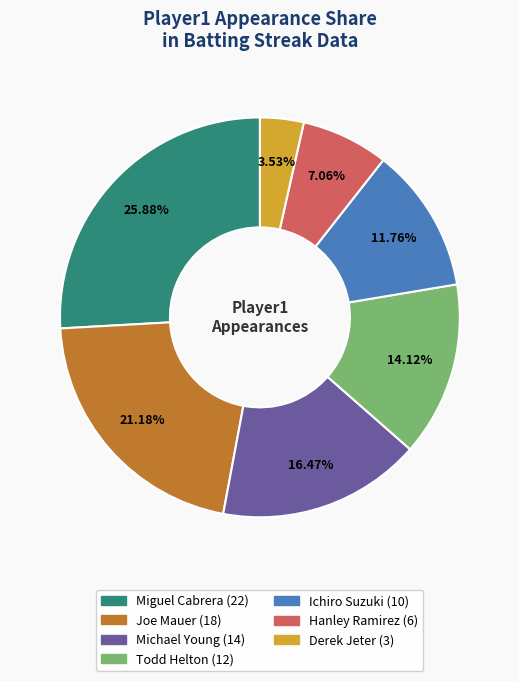

How many slices are in this pie chart?

7